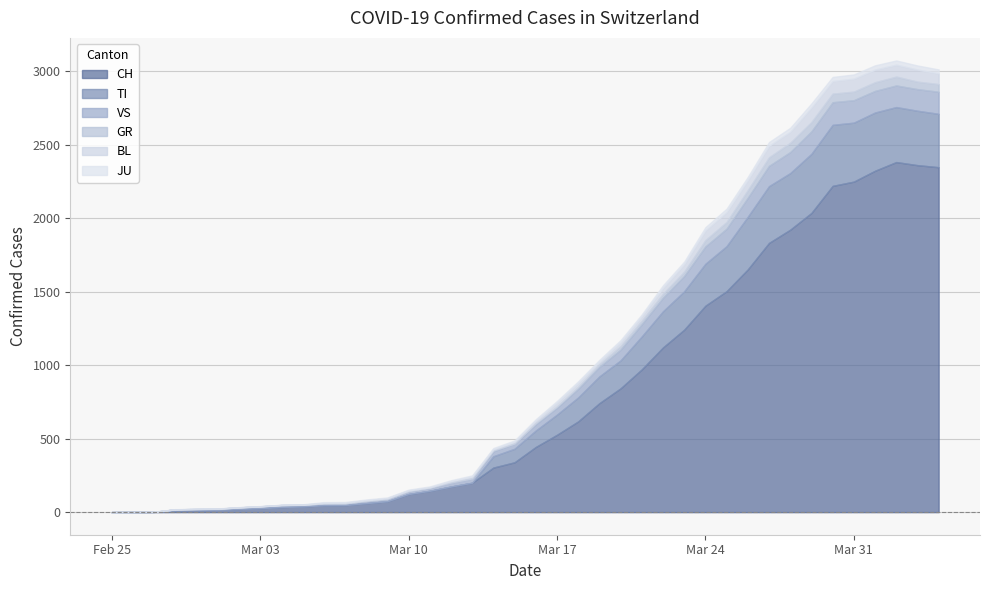

Where is JU nearest to the value 14?

2020-03-20